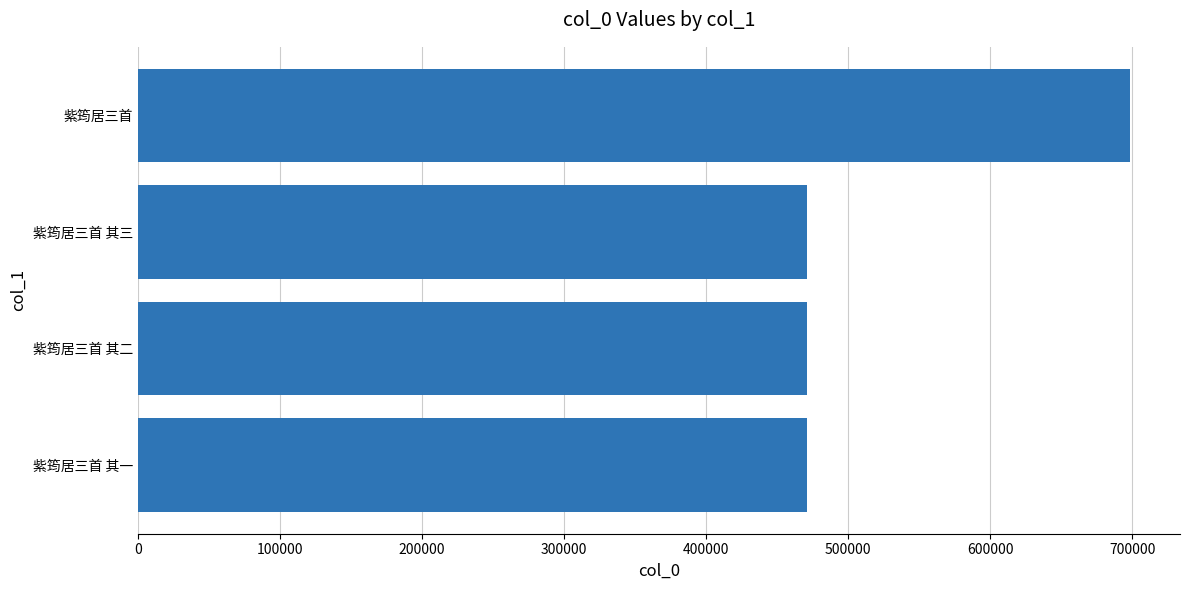

Approximately how many times larger is the value at 紫筠居三首 其二 compared to 紫筠居三首 其三?

1.0